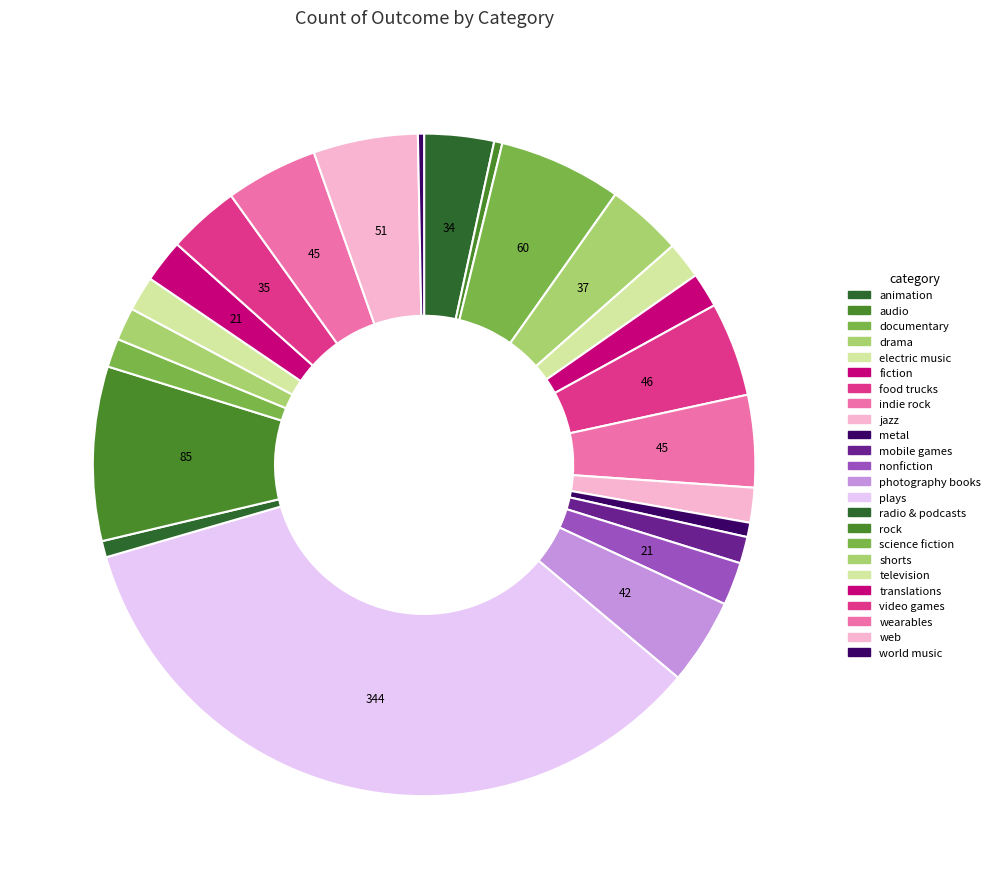

Rank the categories by value from lowest to highest.

world music, audio, metal, radio & podcasts, mobile games, science fiction, shorts, fiction, jazz, television, electric music, nonfiction, translations, animation, video games, drama, photography books, indie rock, wearables, food trucks, web, documentary, rock, plays